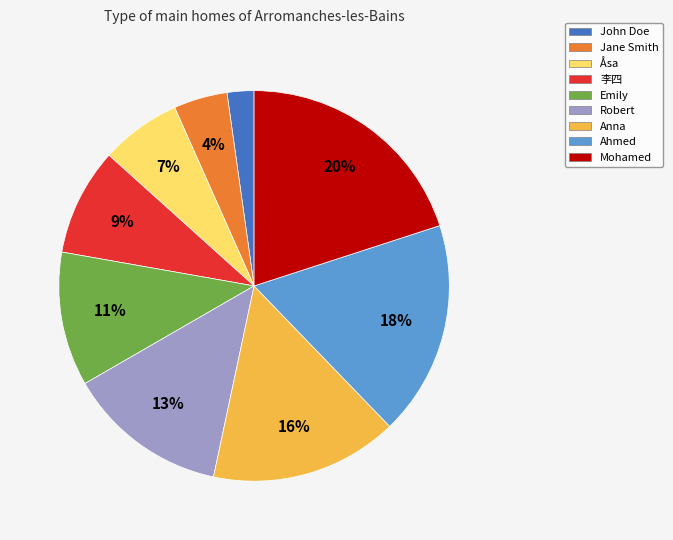

To the nearest percent, what is the average slice percentage?

11%